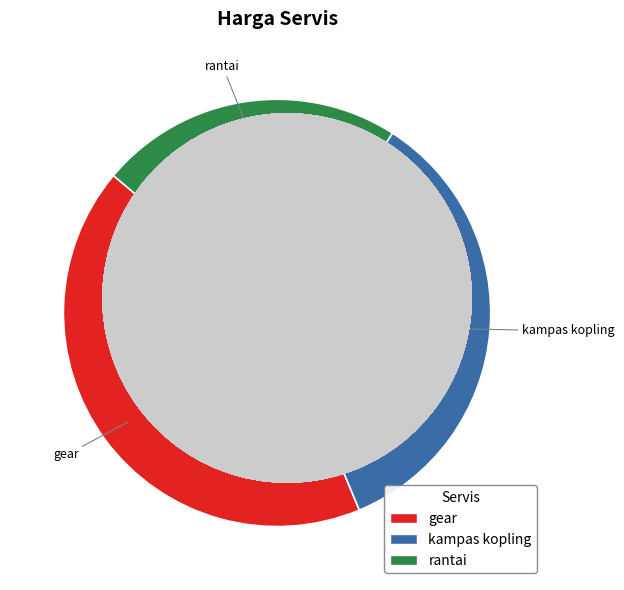

Is it true that kampas kopling is 25% of the pie?

False